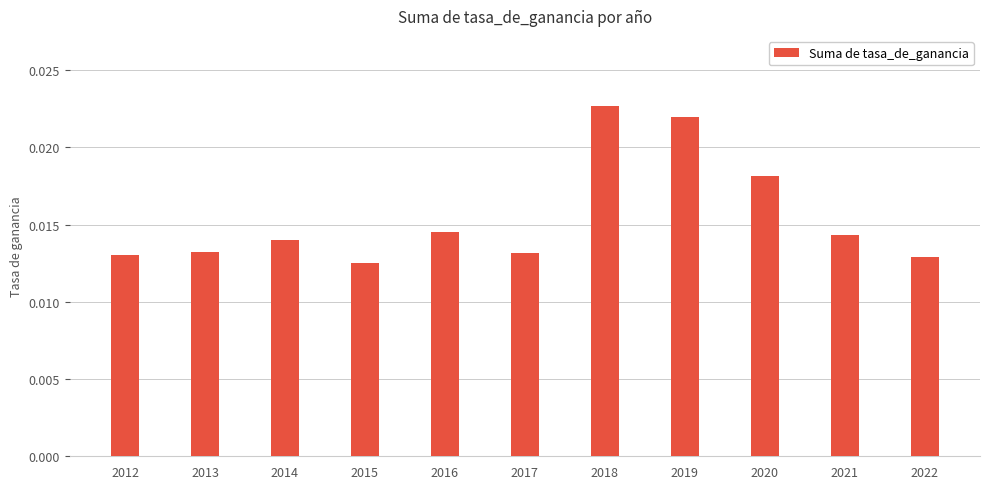

Which label corresponds to the largest value in the chart?

2018